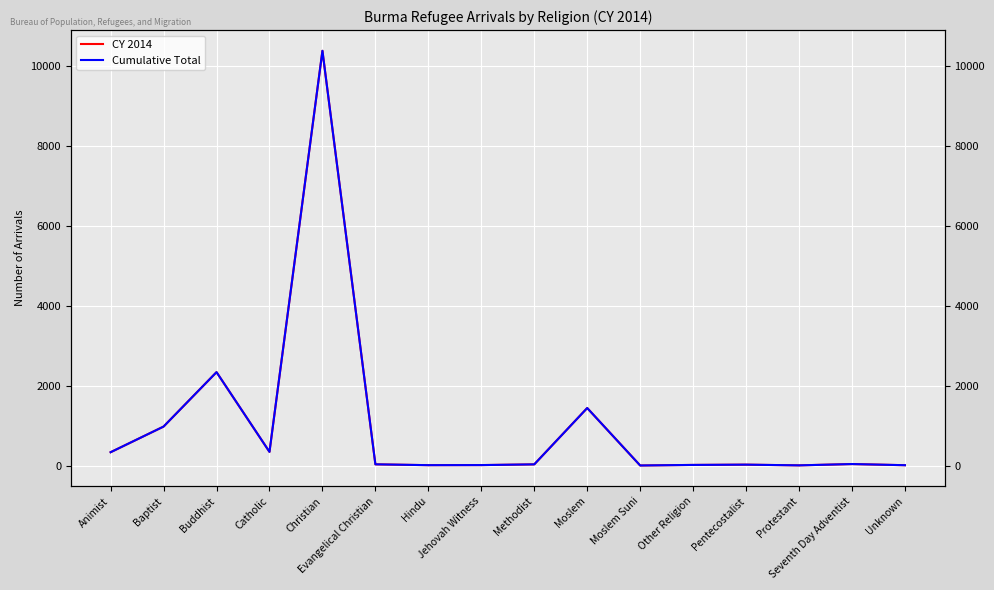

What is the difference between the Cumulative Total values at Hindu and Unknown?

1